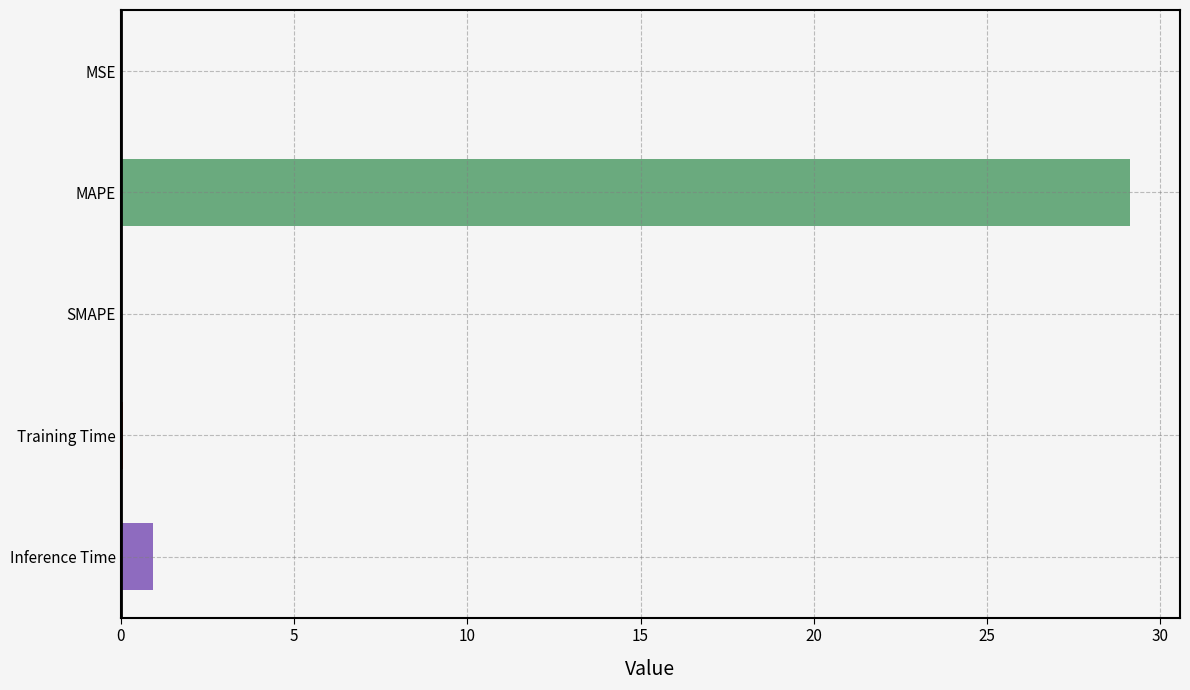

What is the sum of all values?

30.1